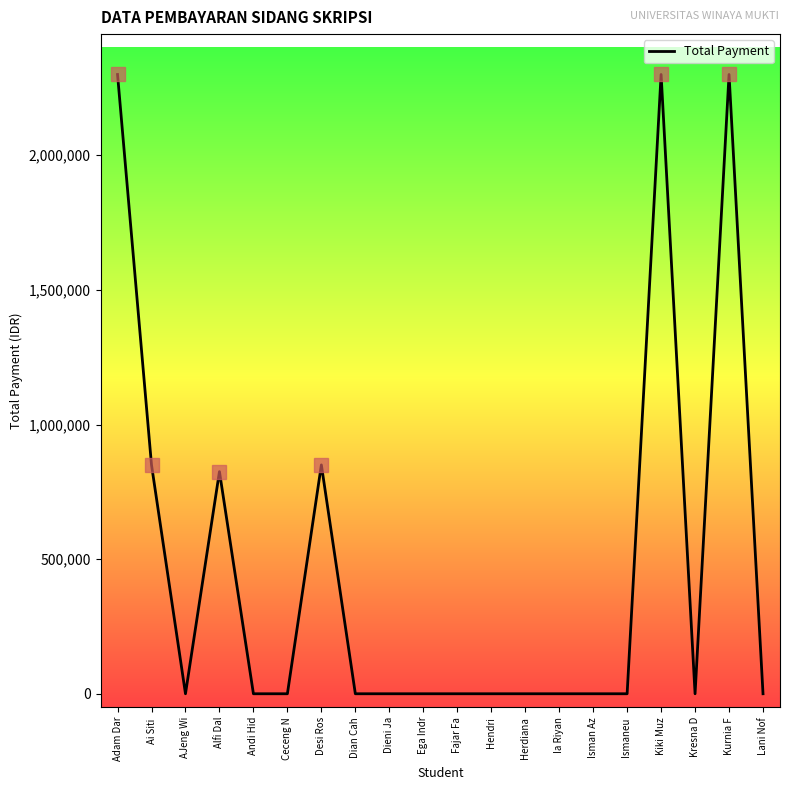

Reading left to right, extract all data points from this chart.

2300000	850000	0	825000	0	0	850000	0	0	0	0	0	0	0	0	0	2300000	0	2300000	0